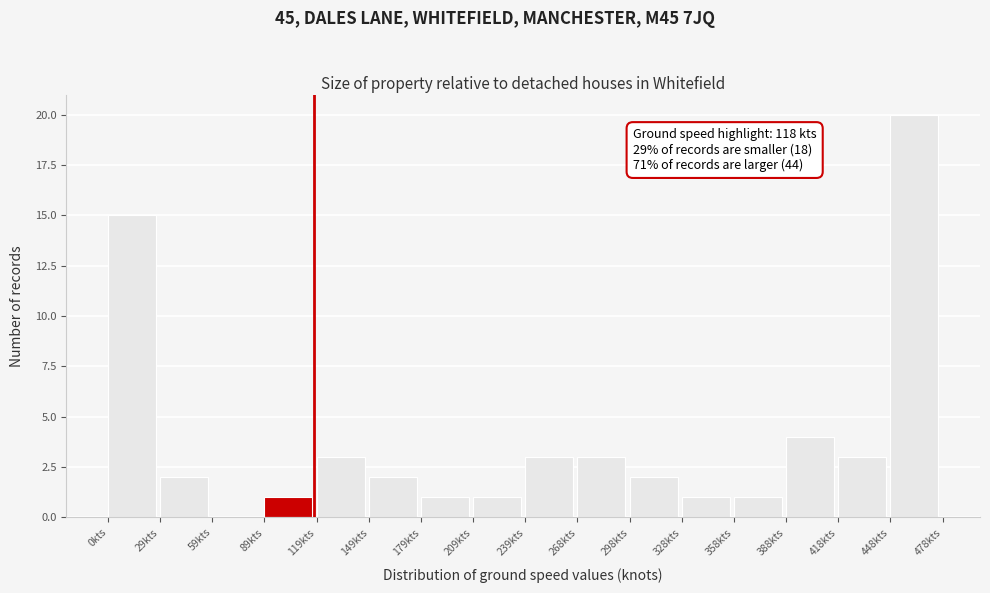

Which range on the x-axis has the tallest bar?

450 to 480